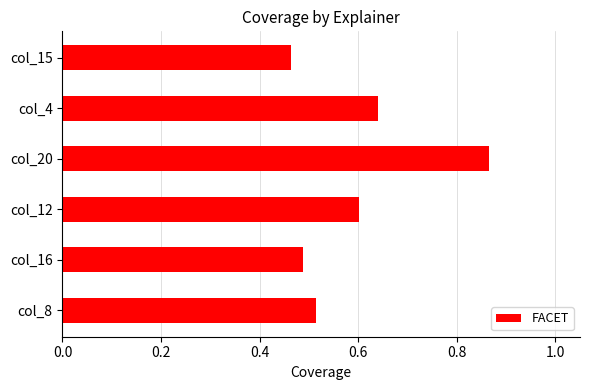

List the labels in order of value, largest first.

col_20, col_4, col_12, col_8, col_16, col_15